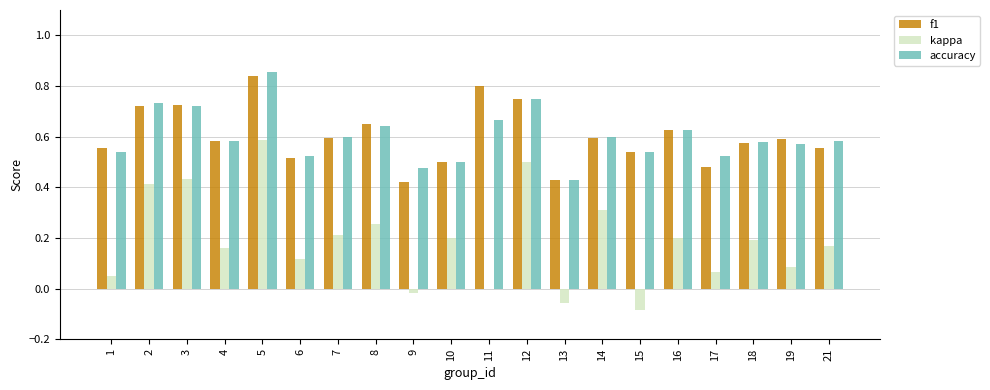

Count the f1 values in the range 0 to 1.

20